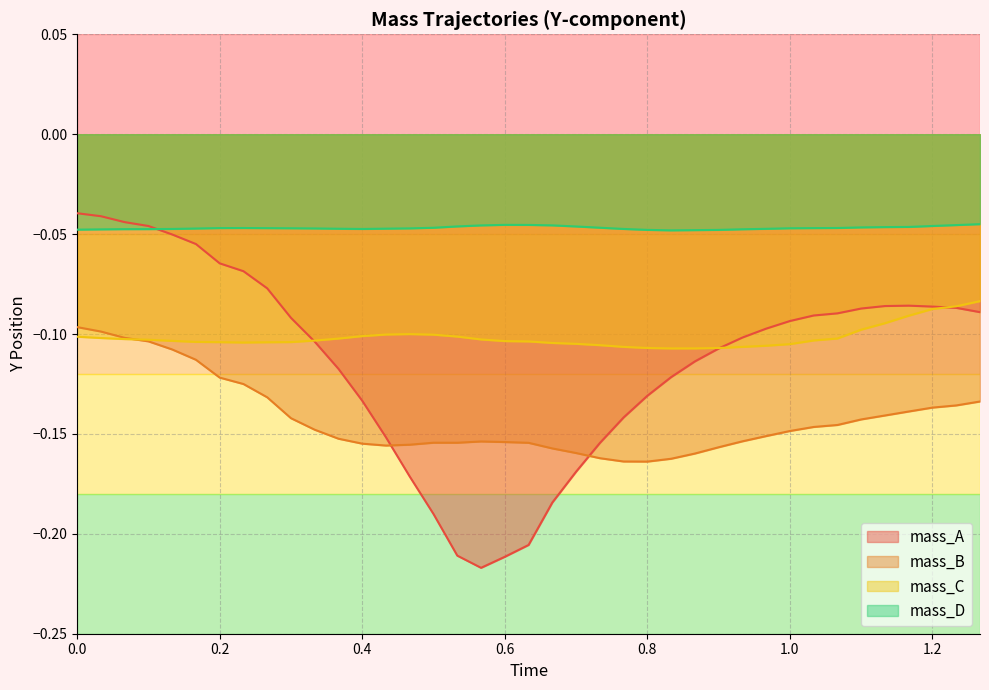

How many distinct data groups are displayed?

4